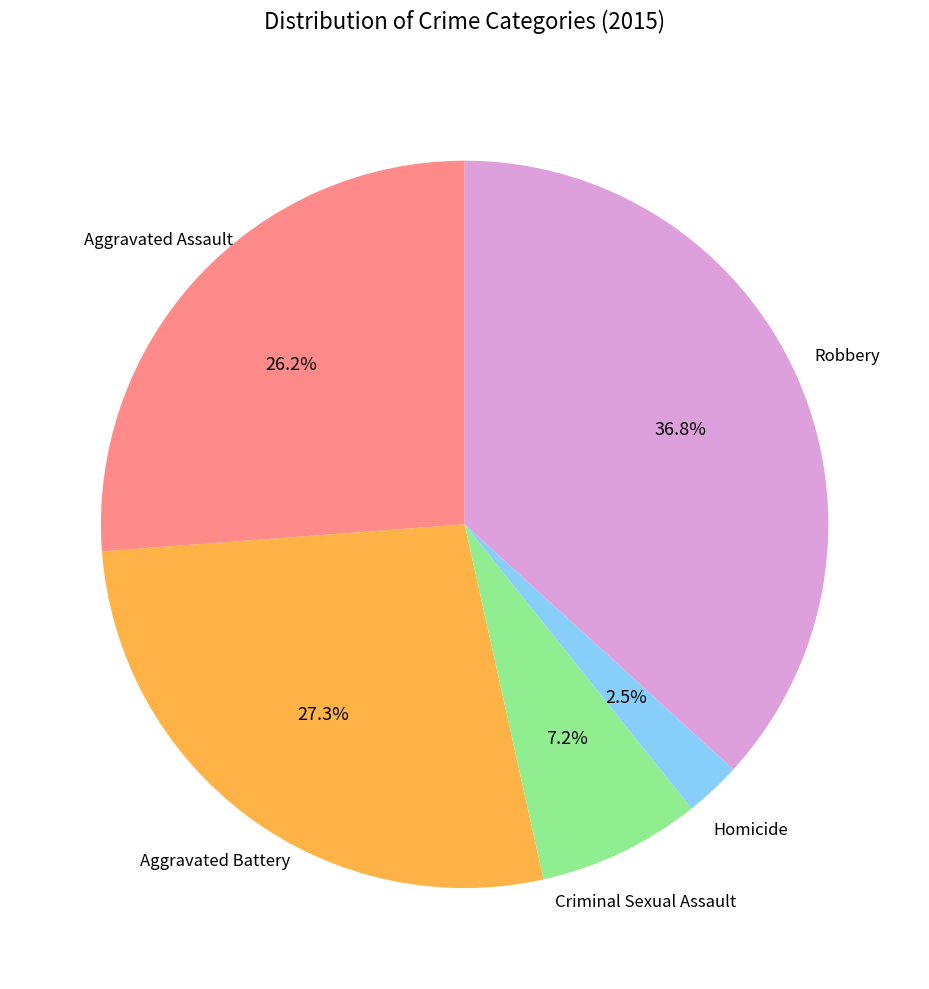

What is the total percentage of Aggravated Assault and Aggravated Battery?

53.5%